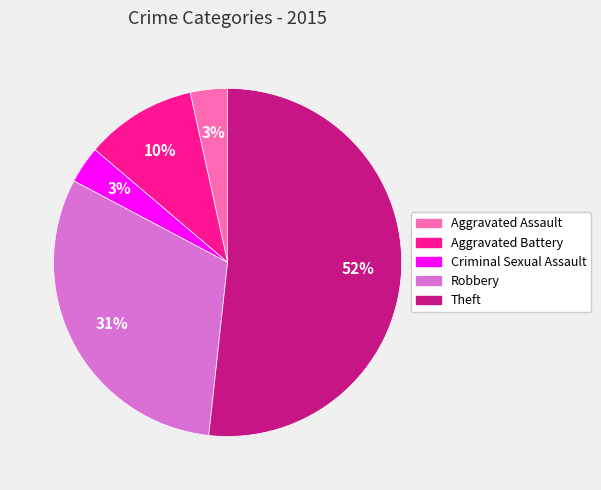

Is it true that Robbery is 31% of the pie?

True